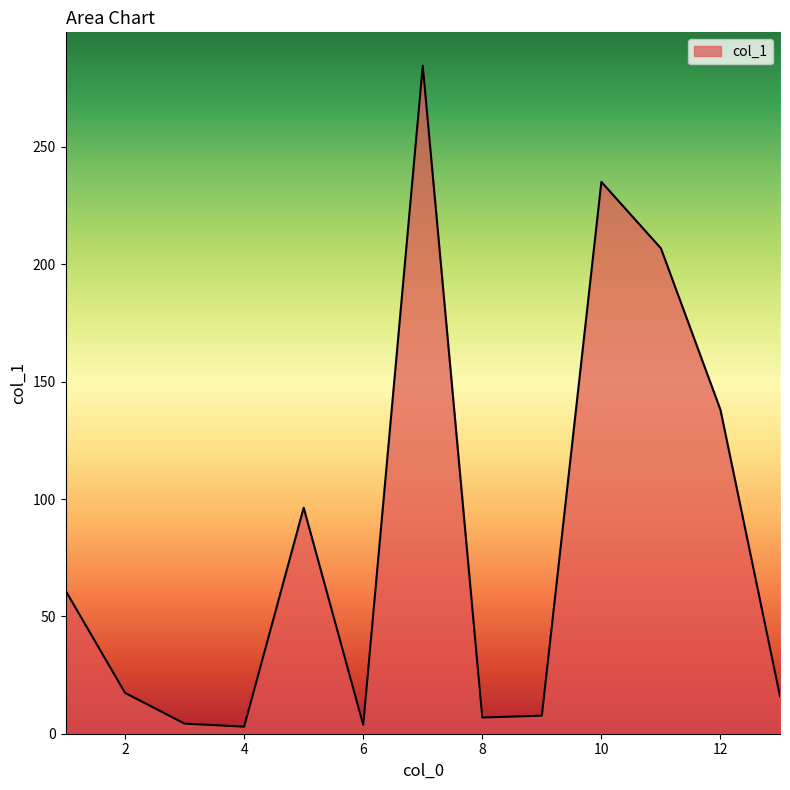

What is the greatest value displayed?

284.6